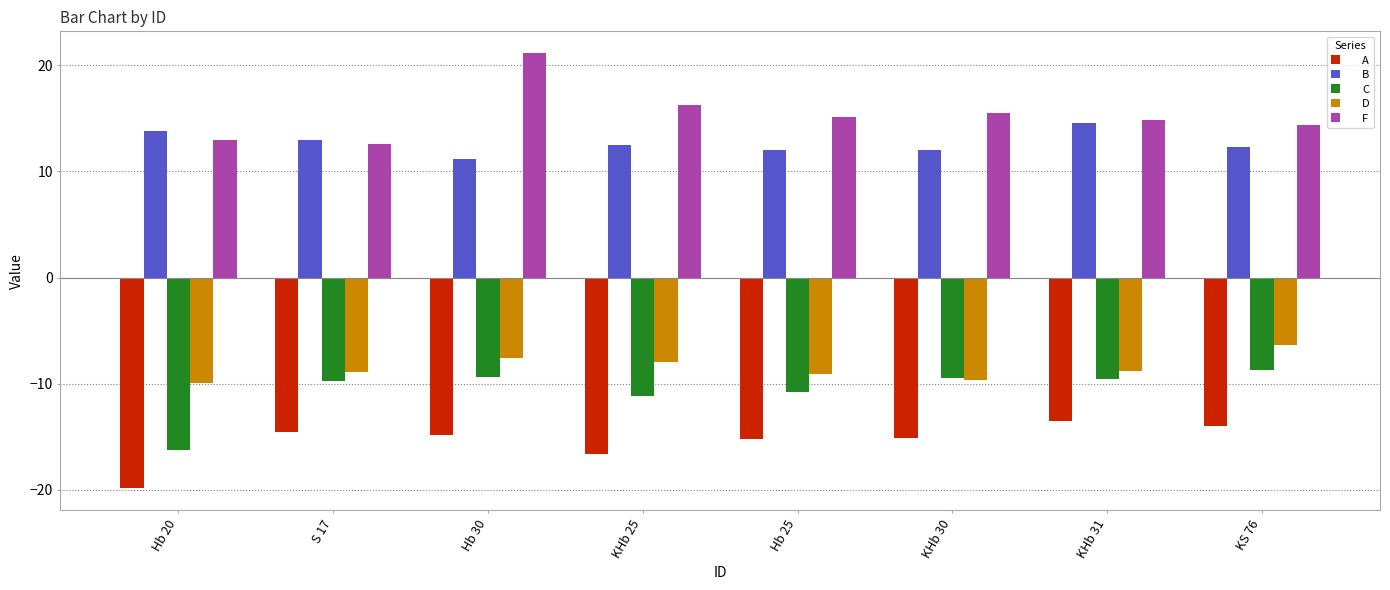

What is the total value across all series at Hb 20?

-19.3